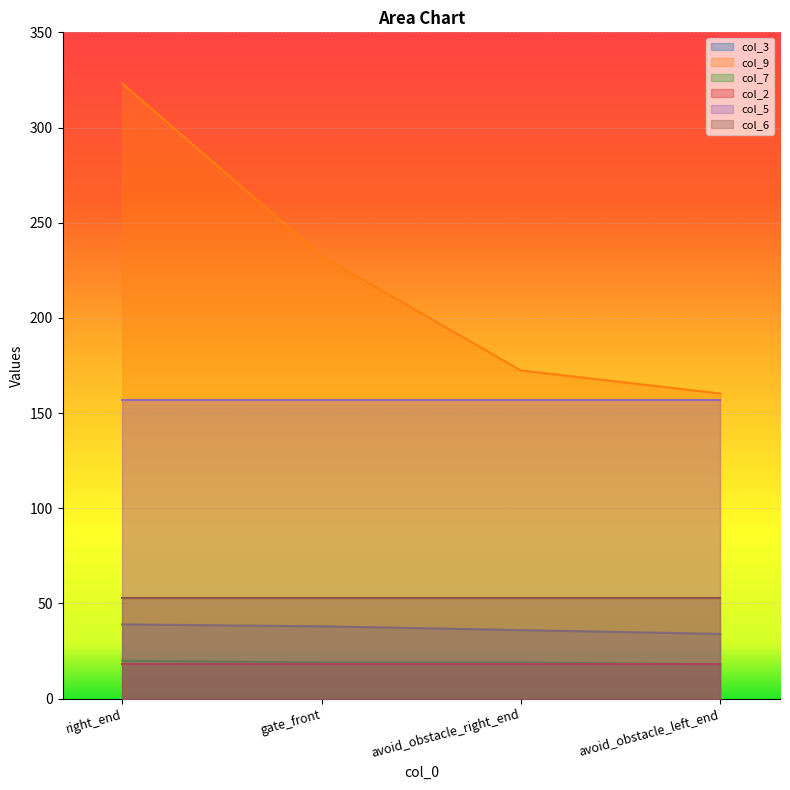

Rank the categories by col_9 value from highest to lowest.

right_end, gate_front, avoid_obstacle_right_end, avoid_obstacle_left_end